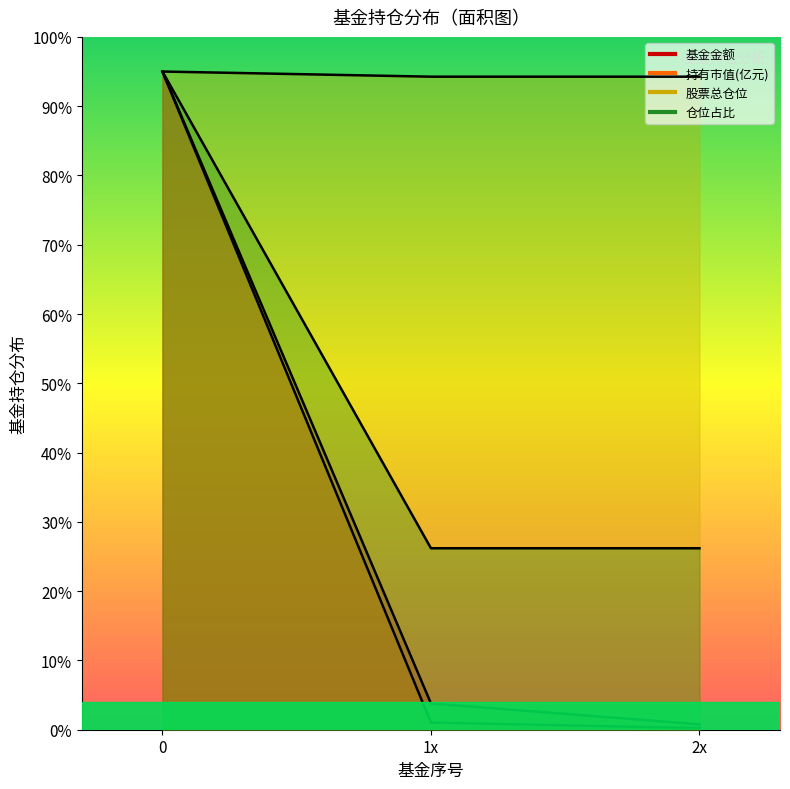

Which label corresponds to the smallest value in the chart?

2x